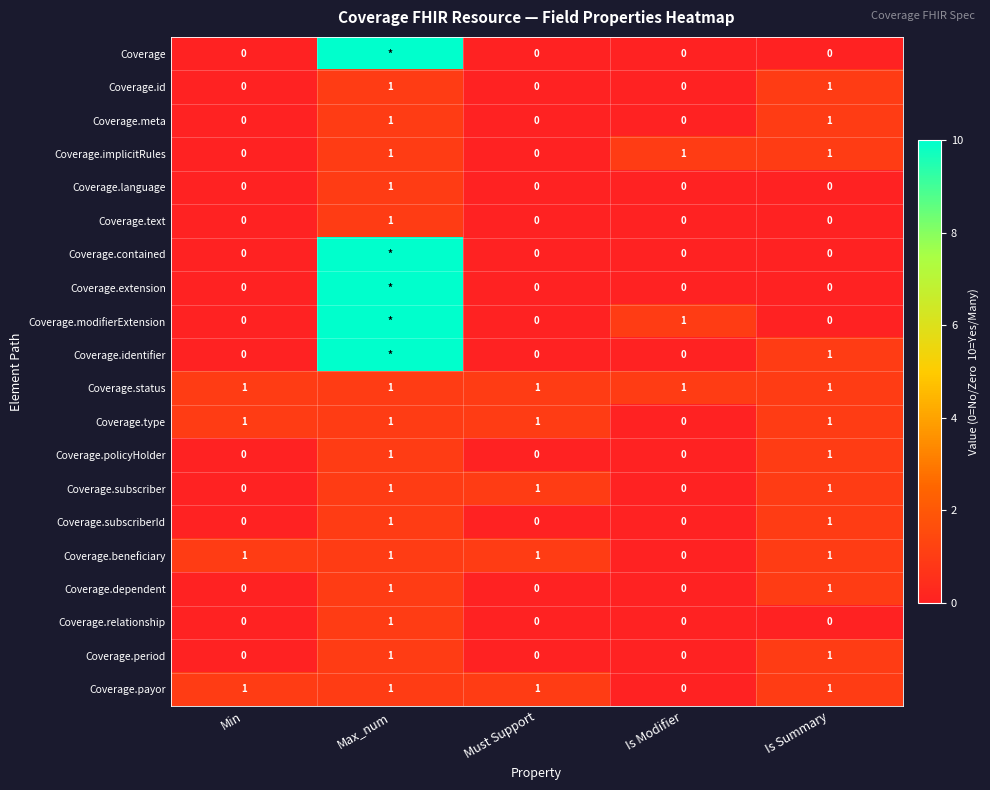

Is it true that Coverage.meta equals 1 at Is Summary?

True